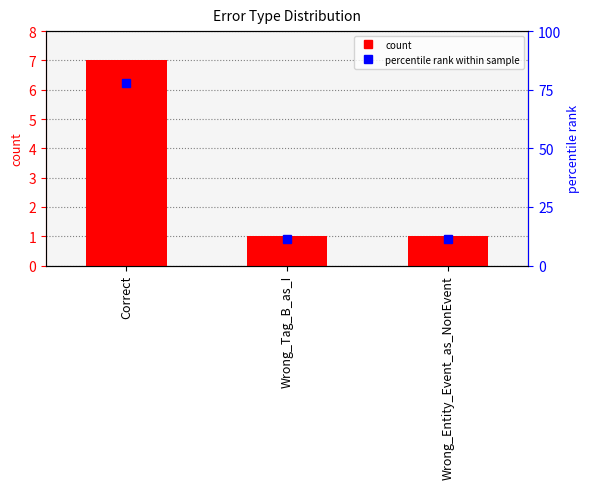

What is the minimum value shown in the chart?

1.0